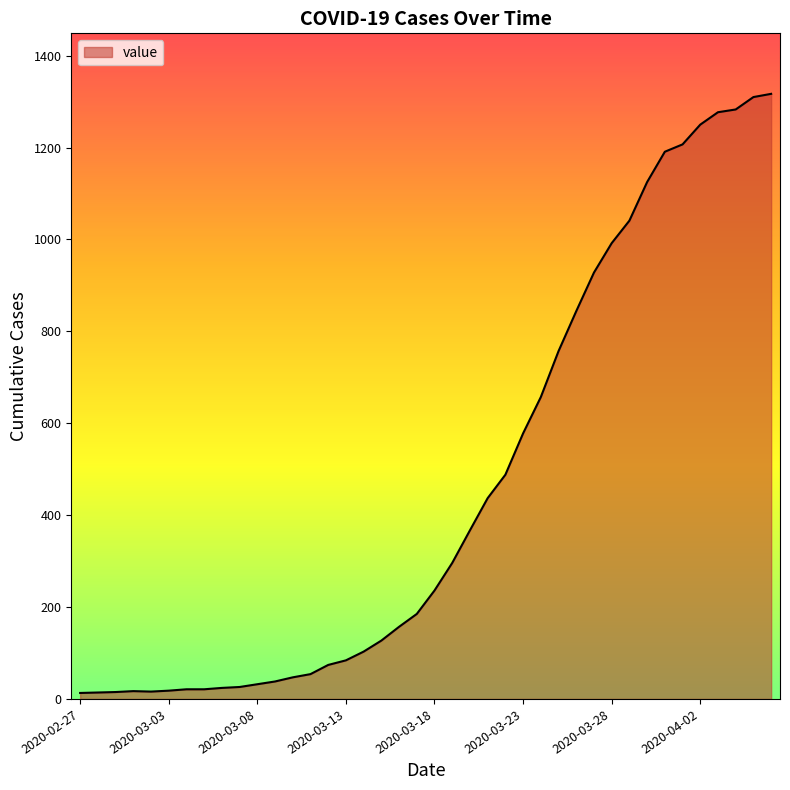

What is the difference between the maximum and minimum values?

1304